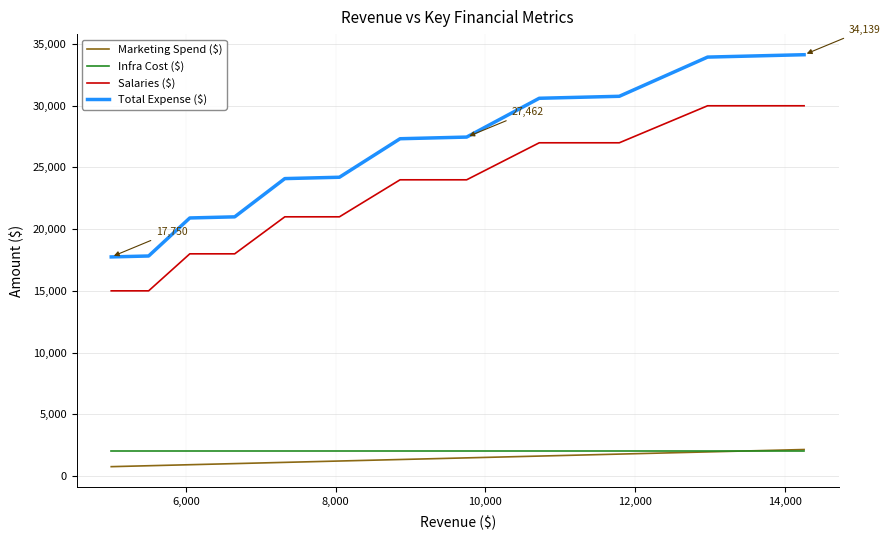

What is the minimum value shown in the chart?

750.0